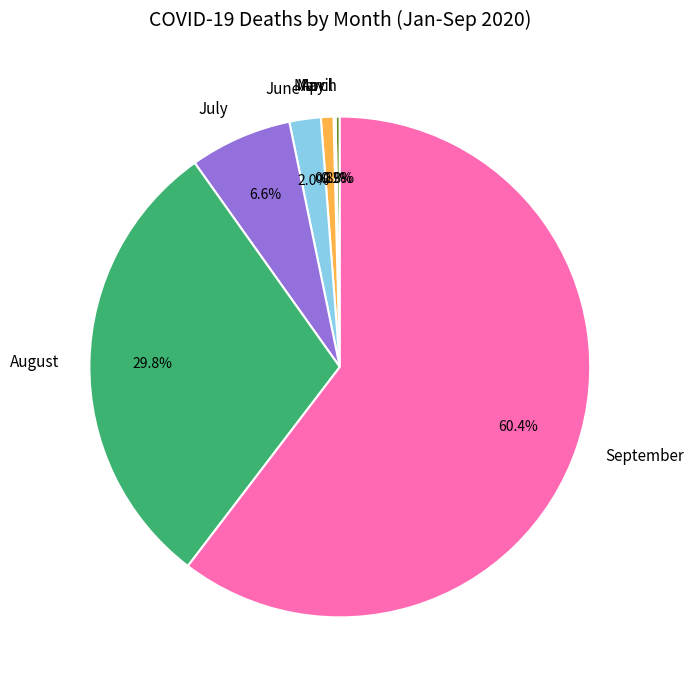

How much of the chart is everything except September?

39.6%